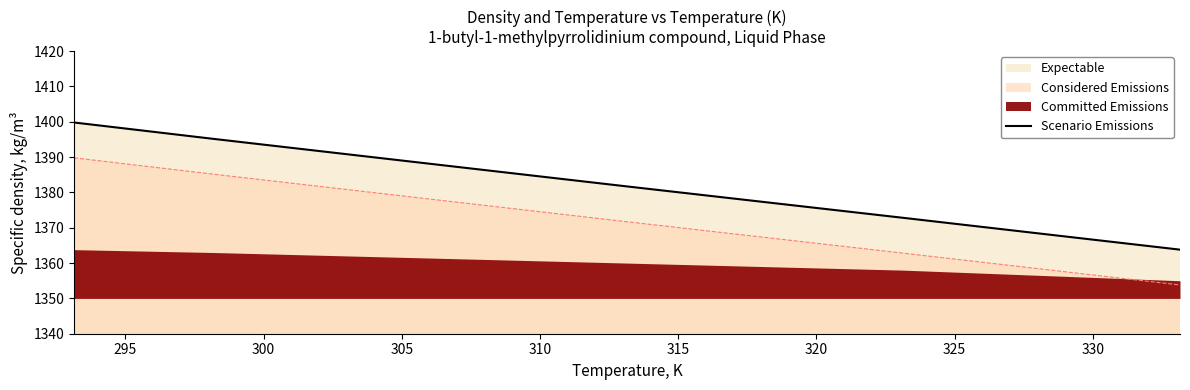

Count the number of categories in the chart.

6